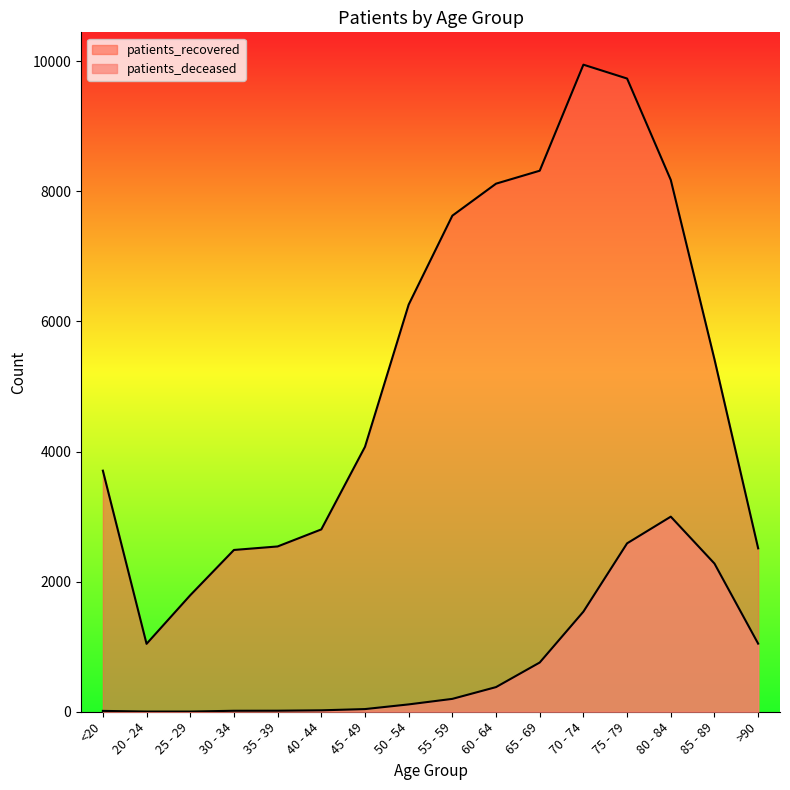

What is the difference between the patients_deceased values at 45 - 49 and 30 - 34?

26